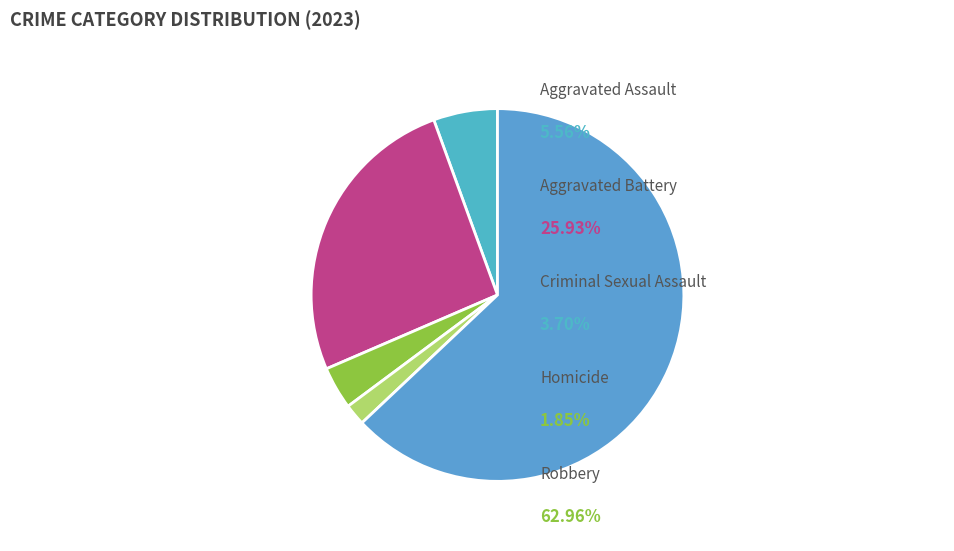

Count the number of slices in the pie.

5